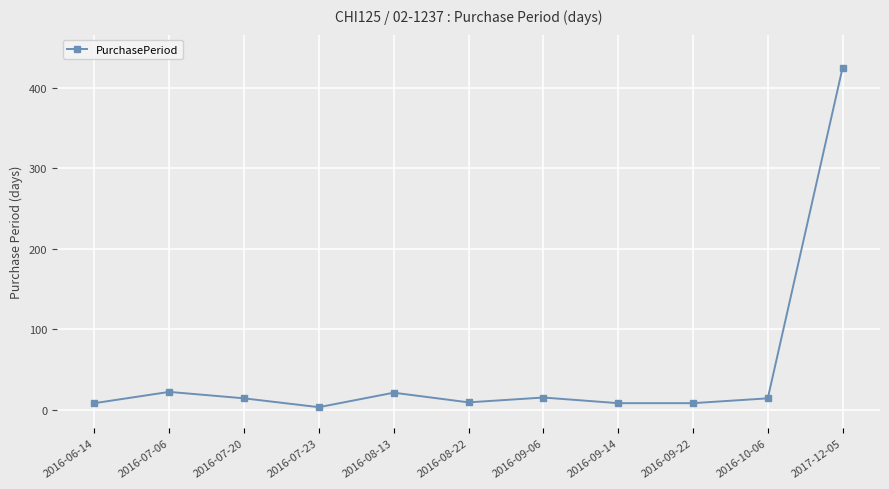

What is the difference between the values at 2016-08-13 and 2016-10-06?

7